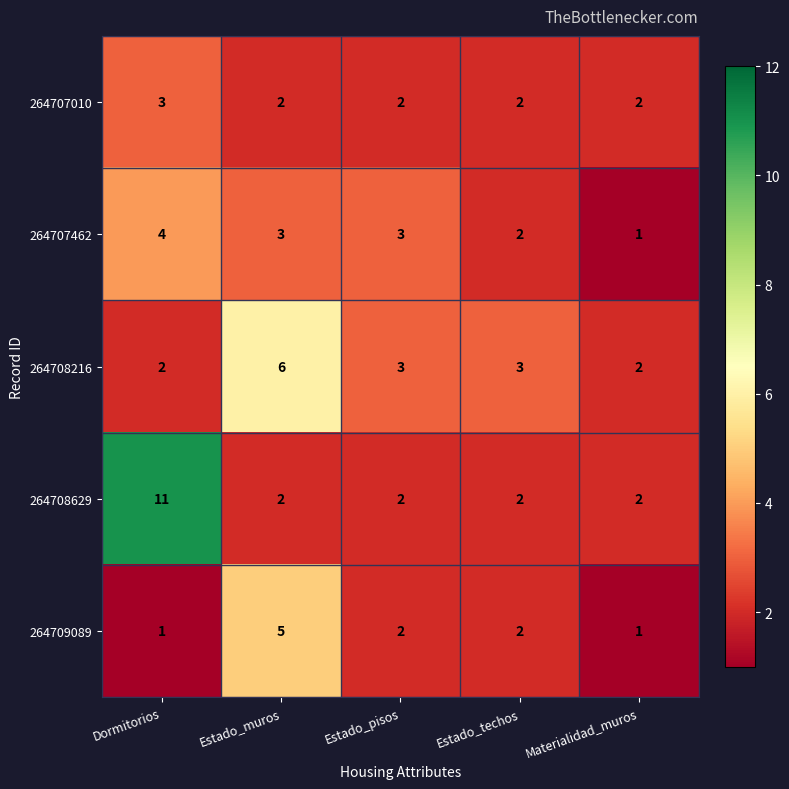

What is the difference between the maximum and minimum values in the 264709089 series?

4